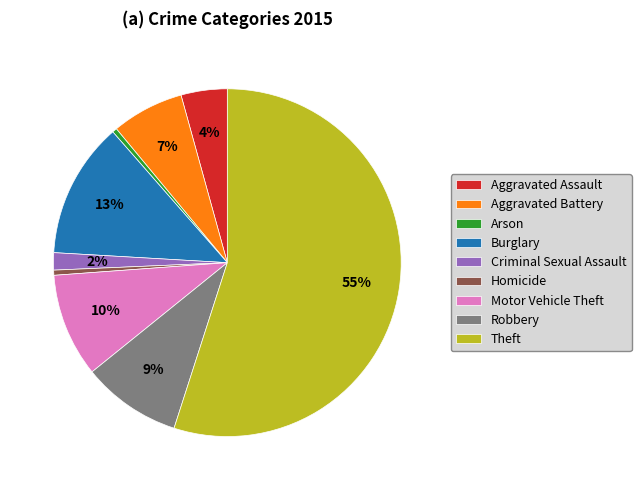

Between Aggravated Battery and Criminal Sexual Assault, which is larger?

Aggravated Battery